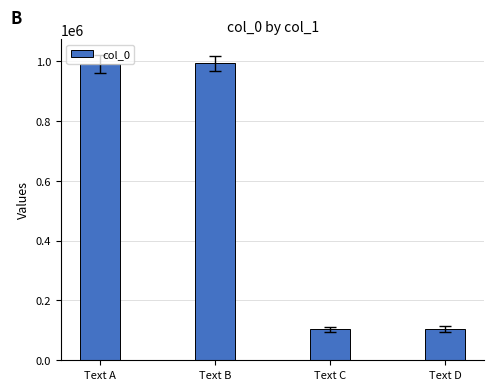

True or false: the data shows 103949 at Text C.

True